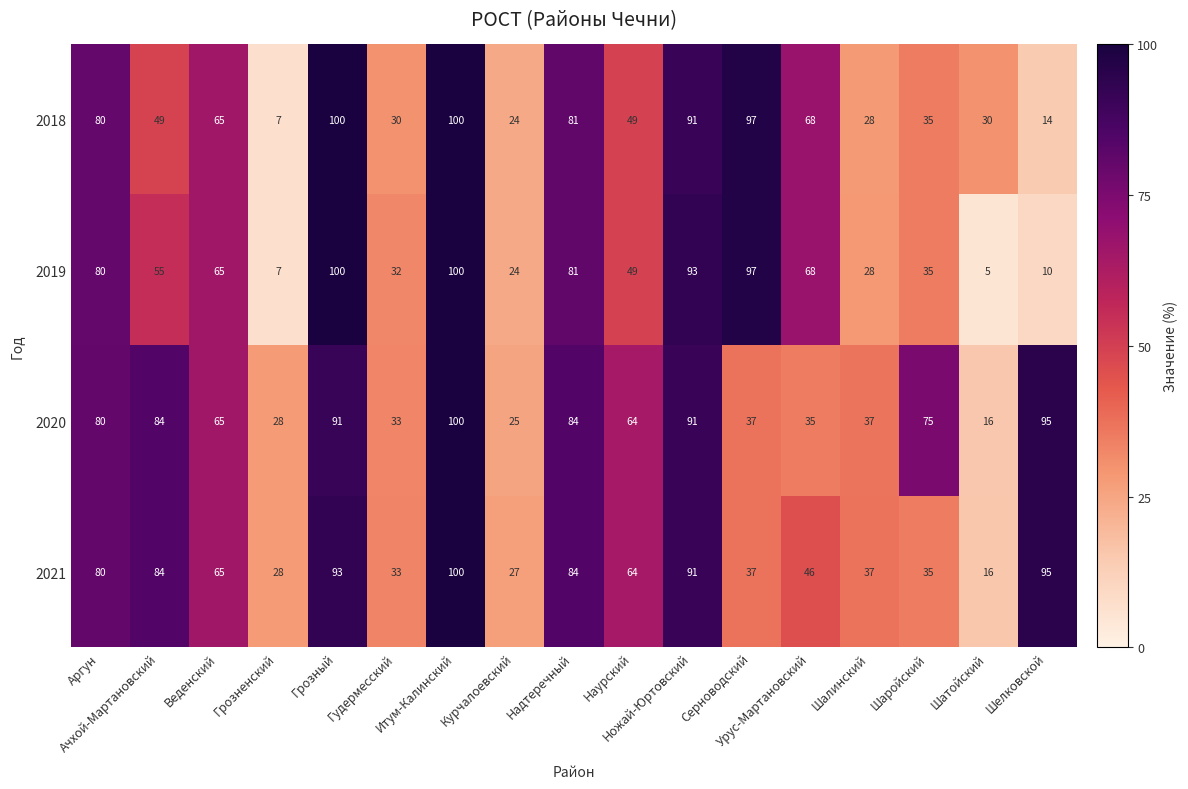

What is the difference between the second highest and minimum values in the 2019 series?

95